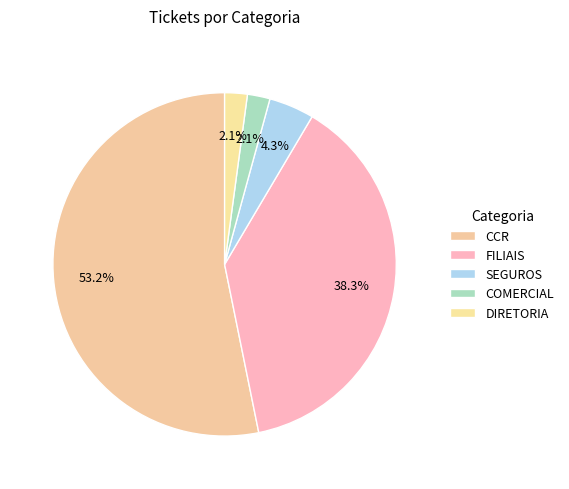

Count the number of slices in the pie.

5